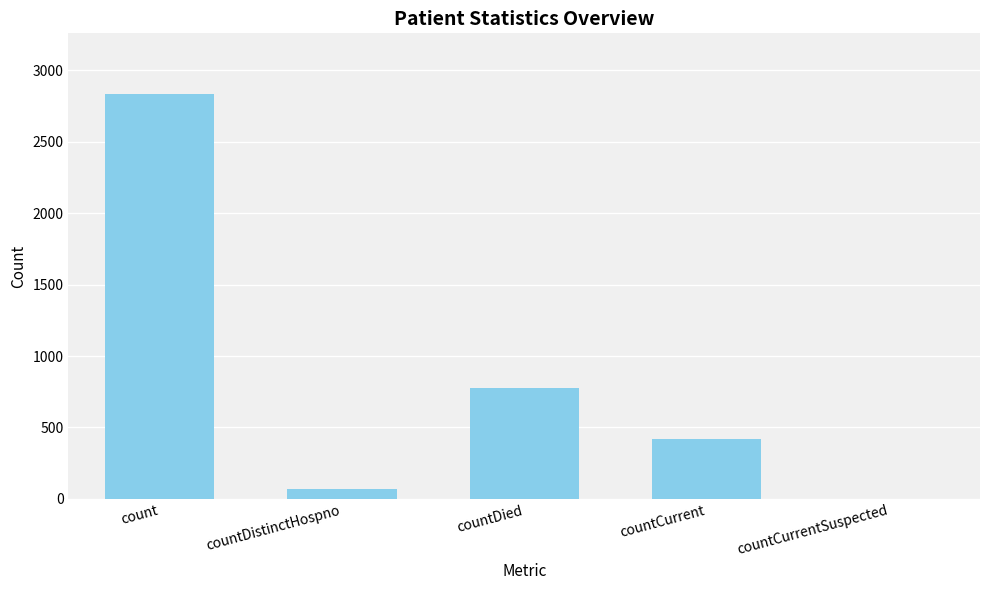

Which category has the highest value across all series?

count